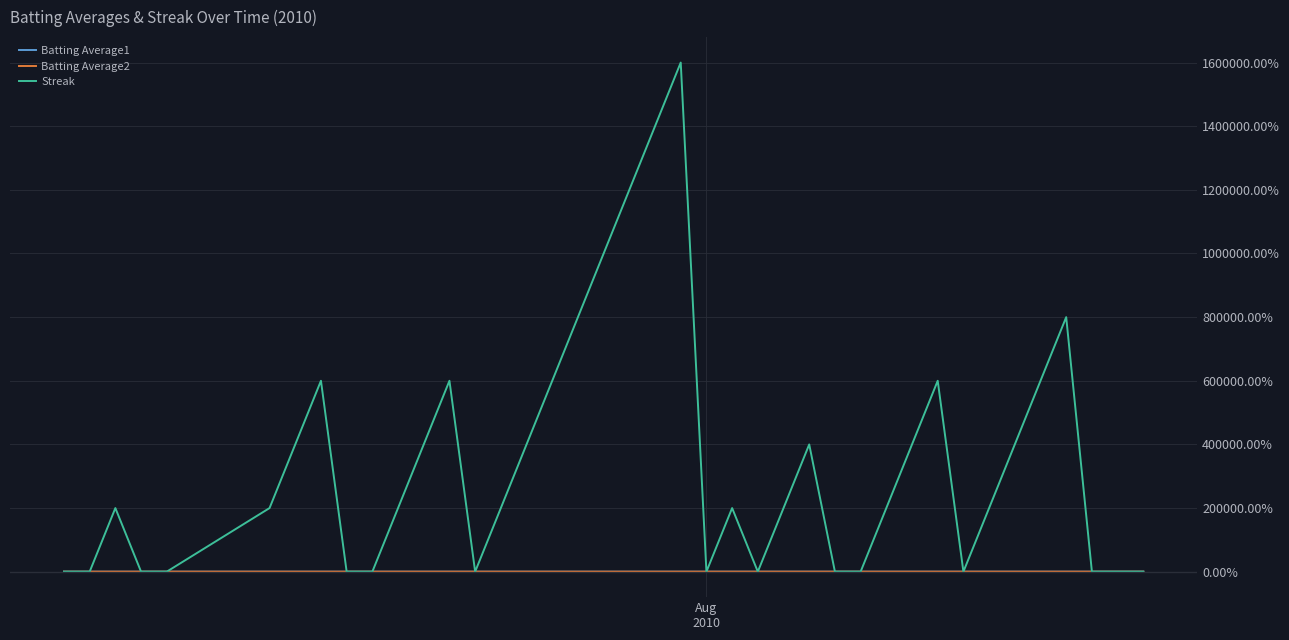

Which series has the largest range (max minus min)?

Streak